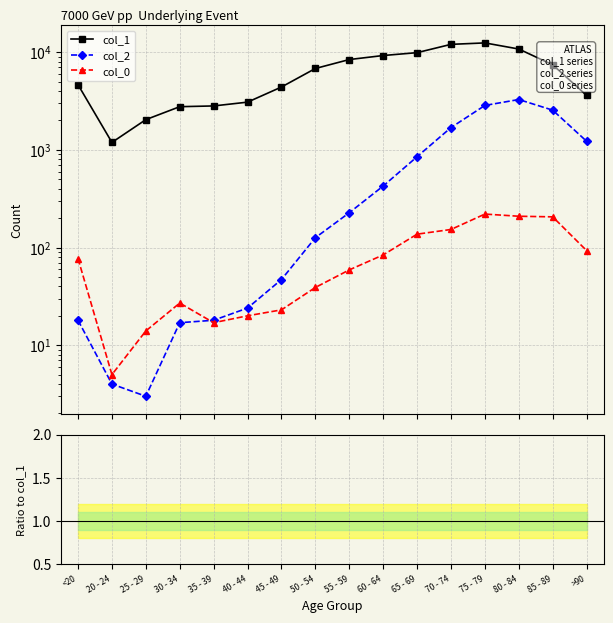

What is the sum of all col_1 values?

101482.0